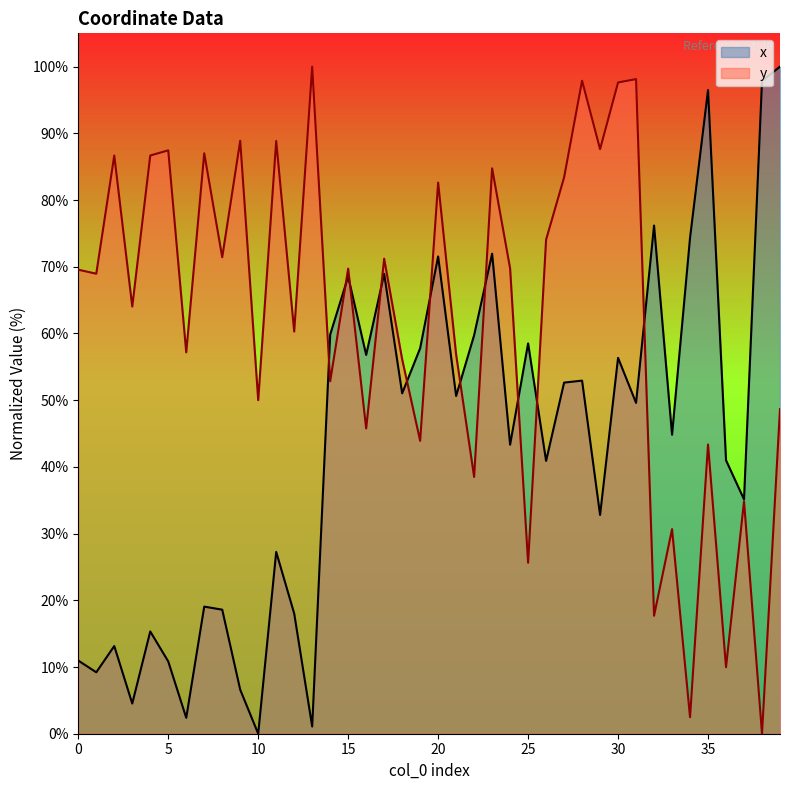

Read the x value at 2.

13.1